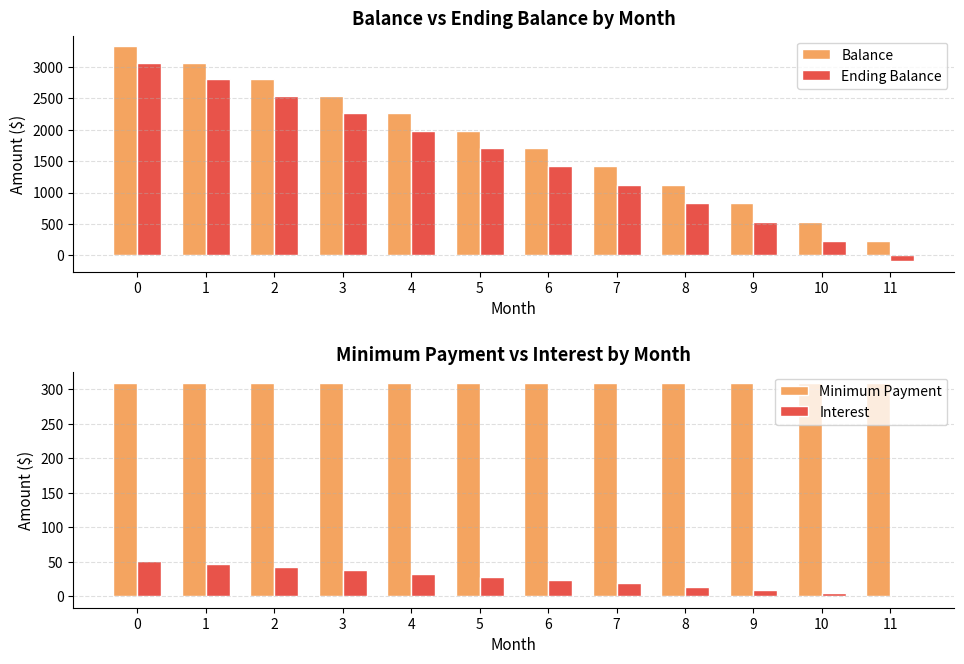

What is the difference between the Ending Balance values at 2 and 5?

832.4